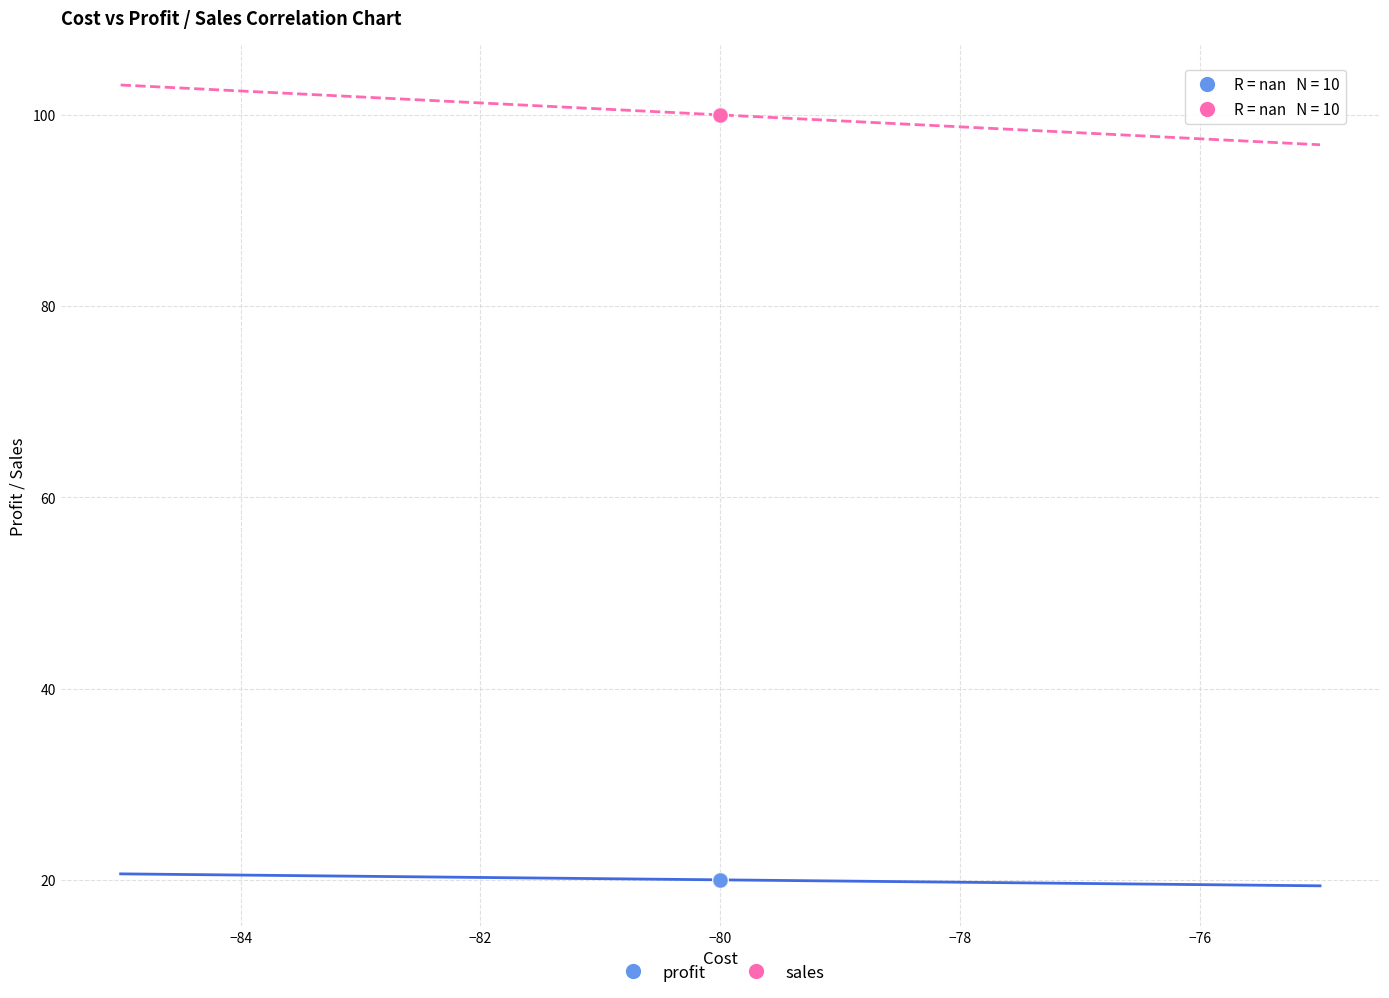

Which series contains the lowest Y value?

profit